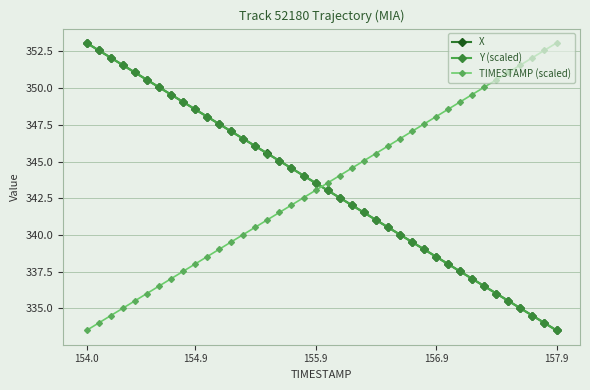

True or false: Y (scaled) has more than 0 points higher than both neighbors.

False